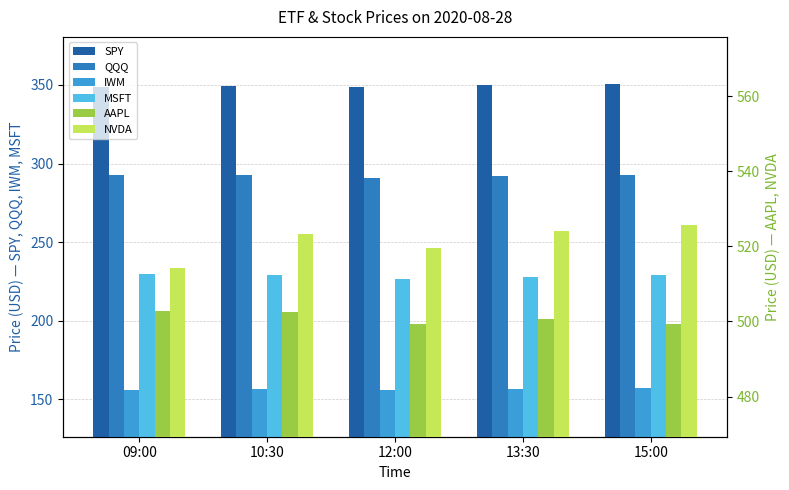

Reading left to right, transcribe all the data shown in this chart.

SPY: 09:00=348.9	10:30=349.3	12:00=348.8	13:30=349.8	15:00=350.6
QQQ: 09:00=292.9	10:30=292.6	12:00=291.1	13:30=291.9	15:00=292.5
IWM: 09:00=156.2	10:30=156.2	12:00=156.2	13:30=156.6	15:00=157.1
MSFT: 09:00=229.8	10:30=228.9	12:00=226.8	13:30=227.8	15:00=228.9
AAPL: 09:00=502.8	10:30=502.4	12:00=499.3	13:30=500.8	15:00=499.3
NVDA: 09:00=514.1	10:30=523.2	12:00=519.5	13:30=524.1	15:00=525.8